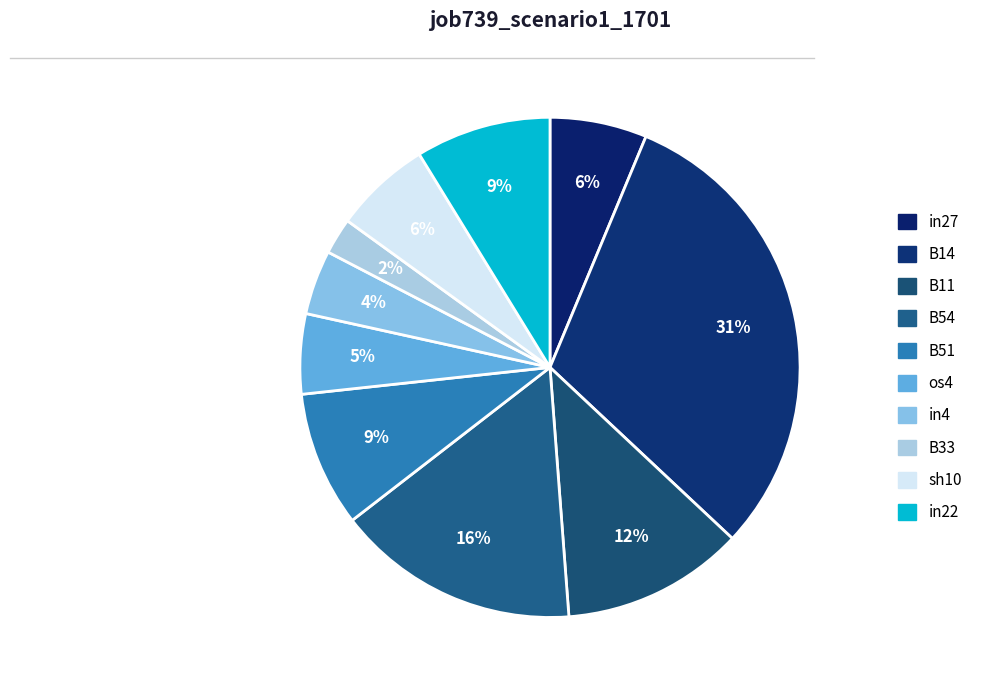

How many slices are in this pie chart?

10